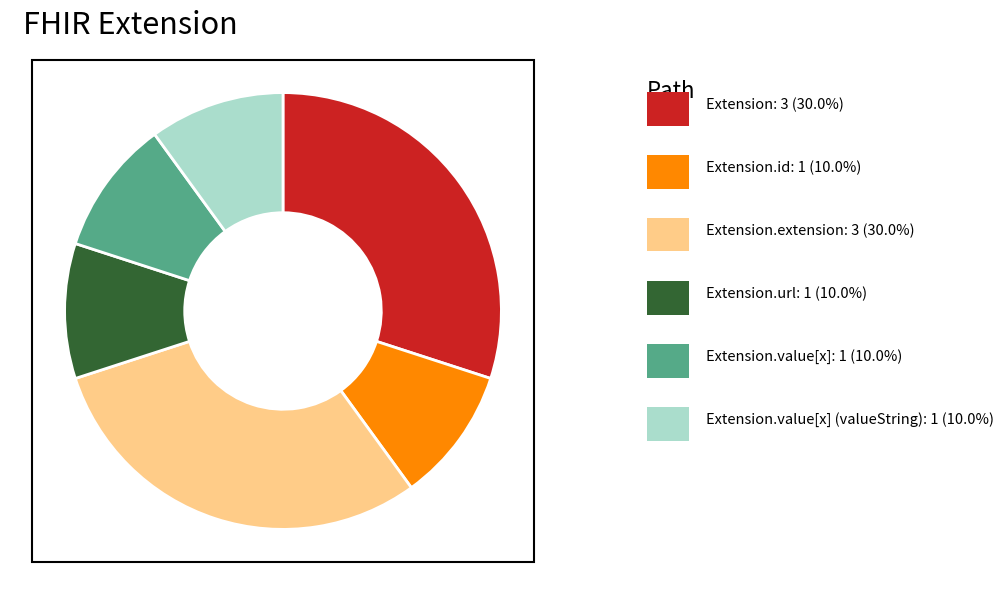

Is there any slice that represents more than half of the pie?

No